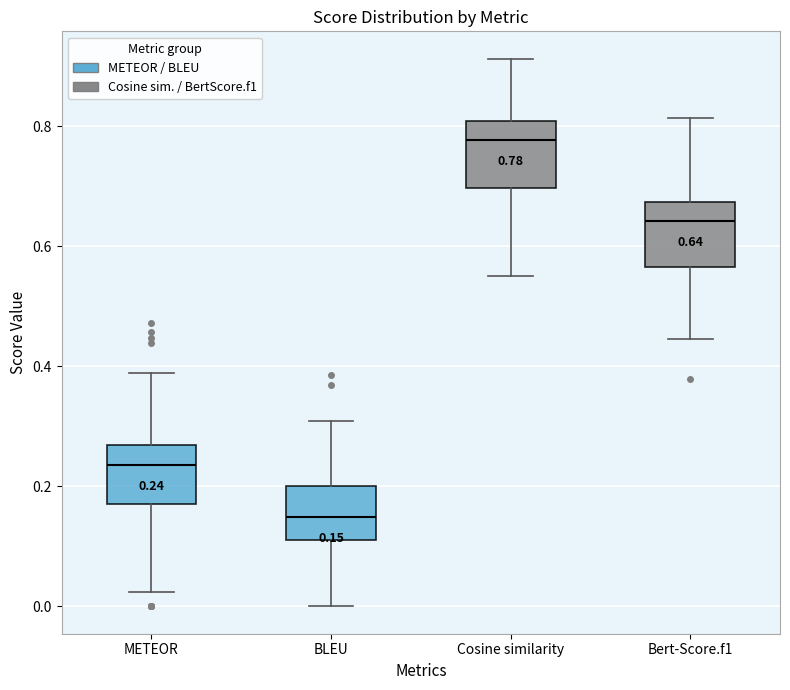

Which box has the lowest median line?

BLEU